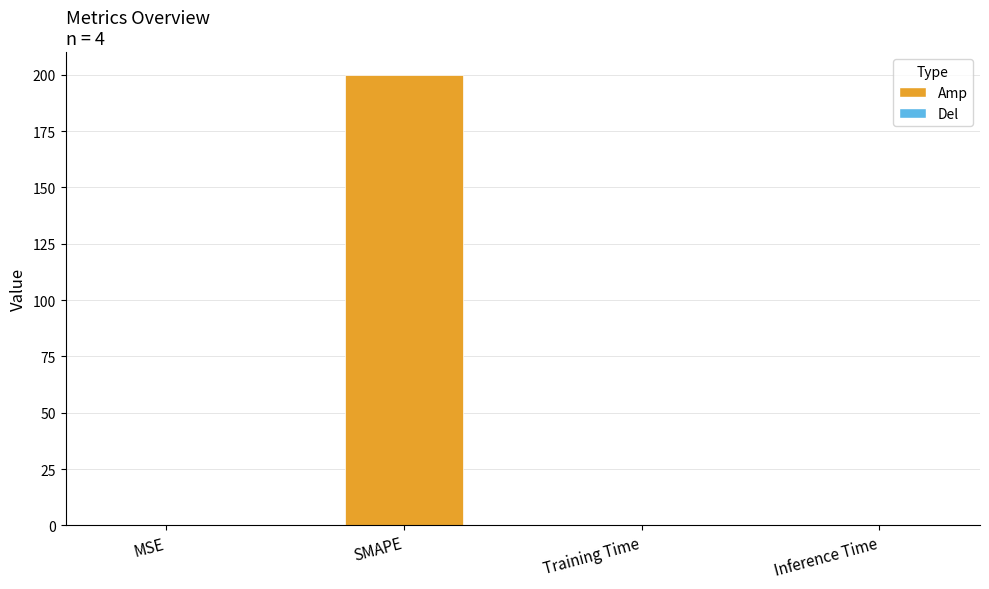

Which has a higher value, MSE or SMAPE?

SMAPE